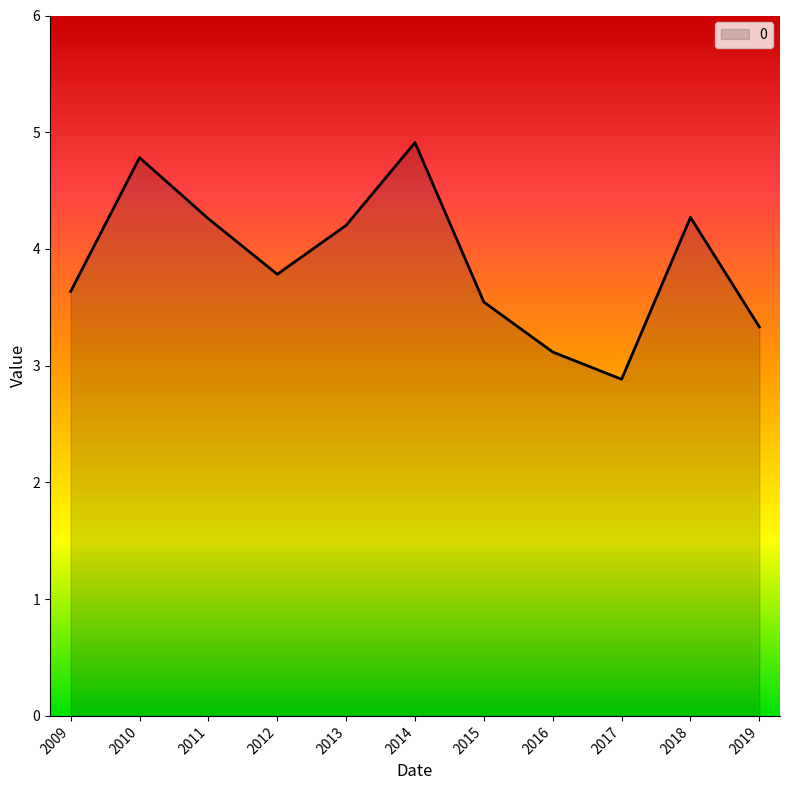

At which label does the data first exceed 3?

2009